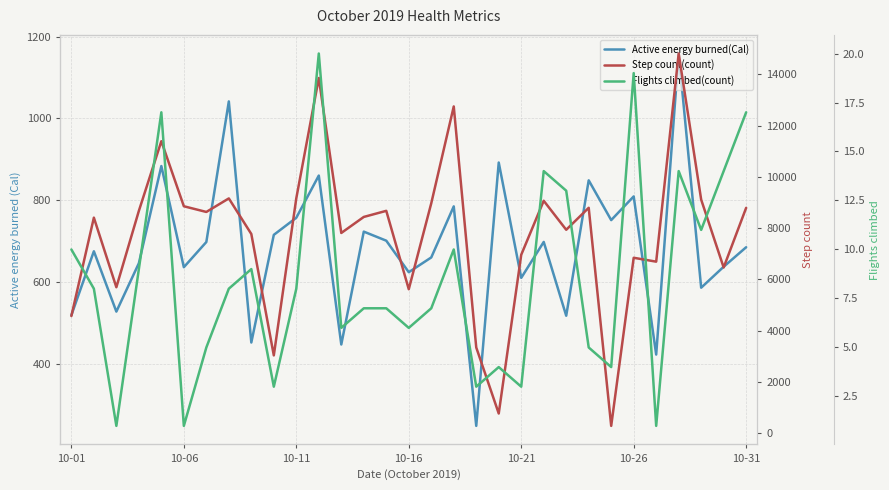

What is the average value of the Step count(count) series?

7785.2